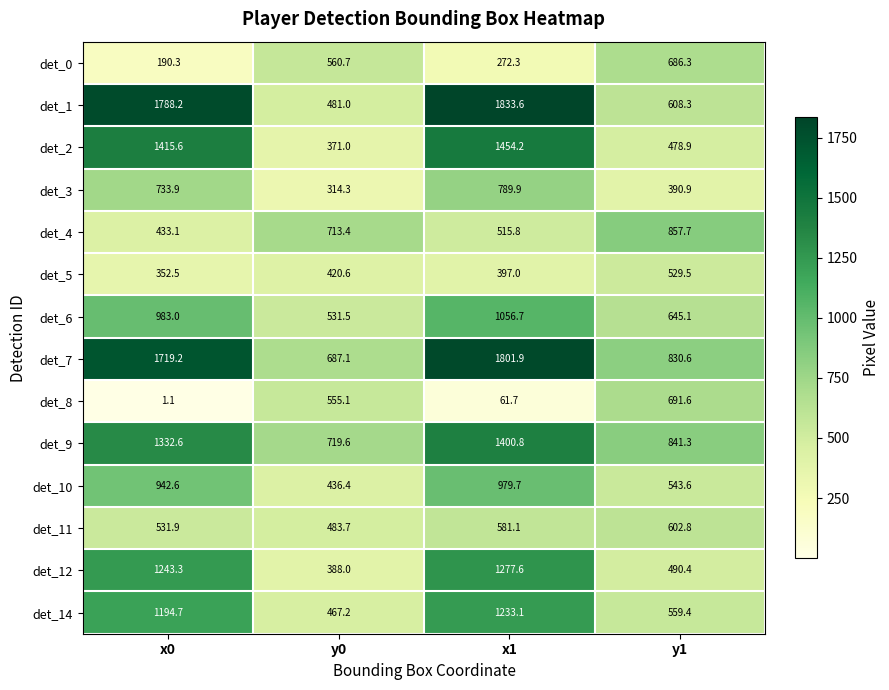

What value does the det_8 series have at x0?

1.1